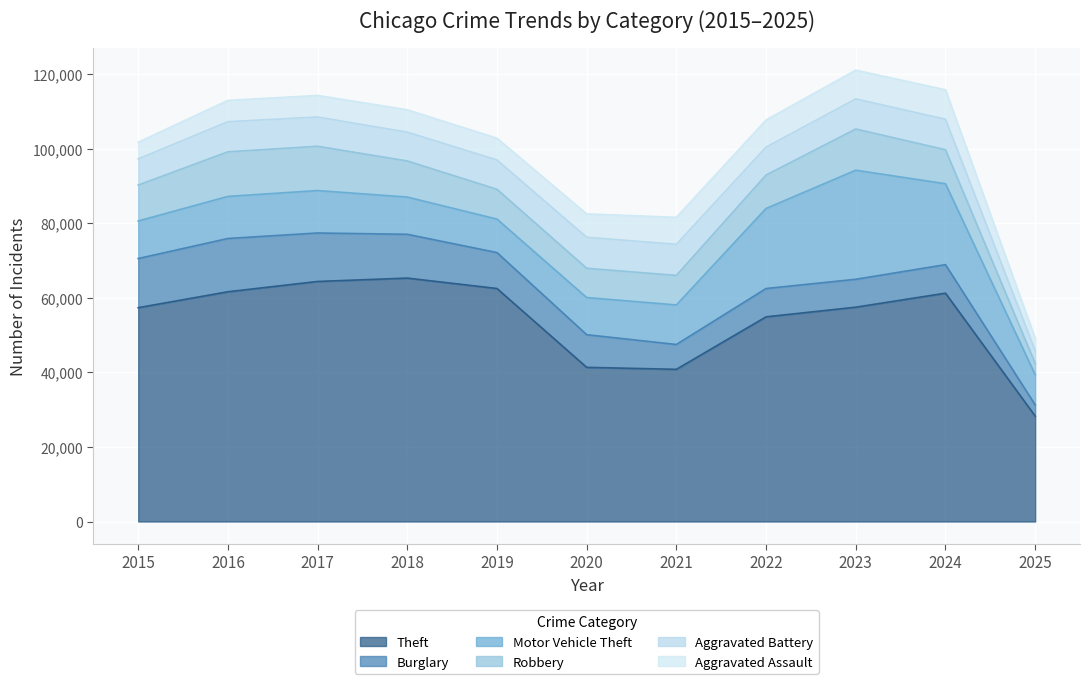

How many times do Aggravated Assault and Robbery cross each other?

1